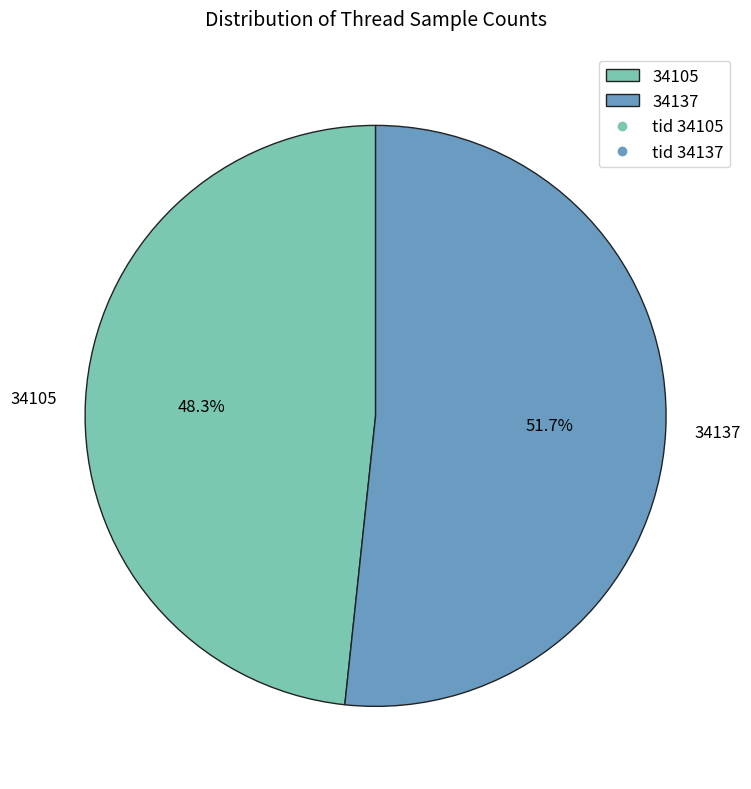

Is it true that 34105 is 58% of the pie?

False